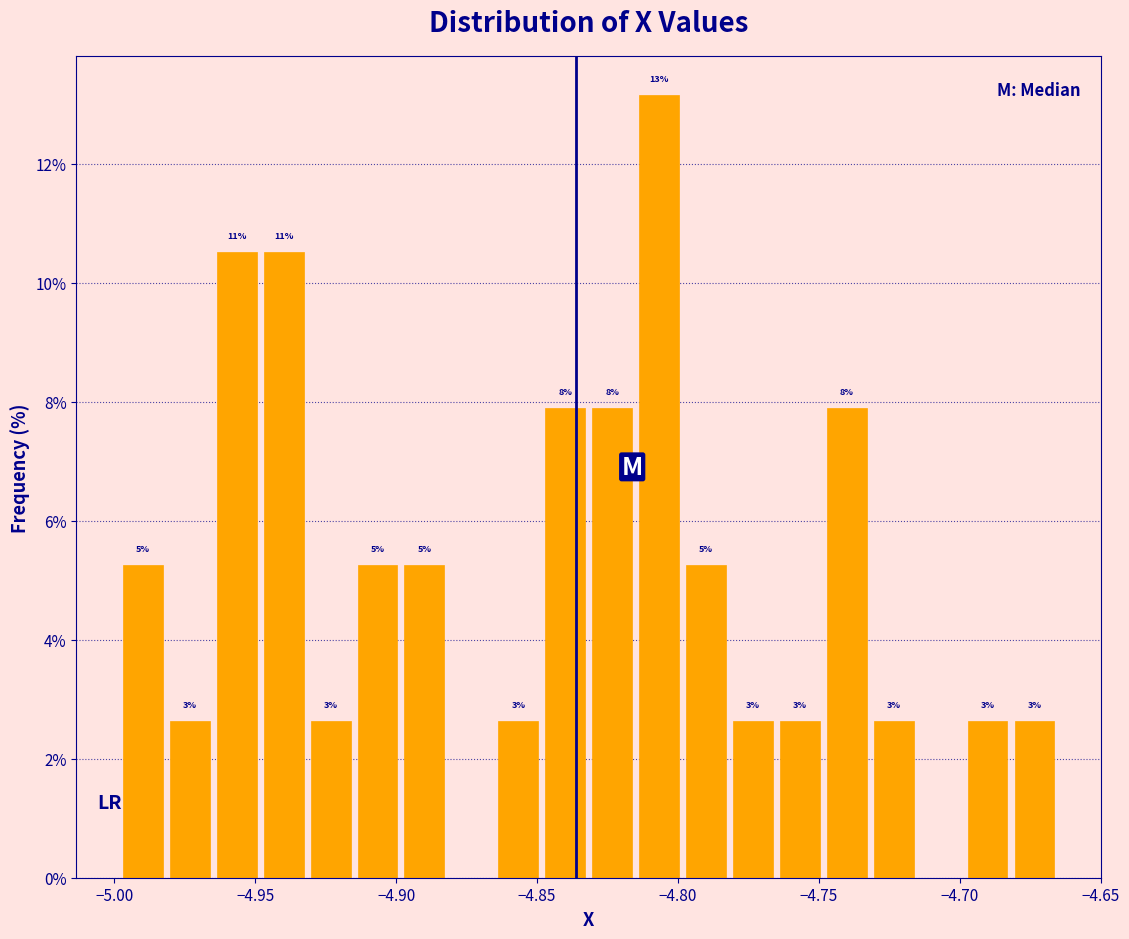

Read against the x-axis, roughly where is the centre of the tallest bar?

-4.805